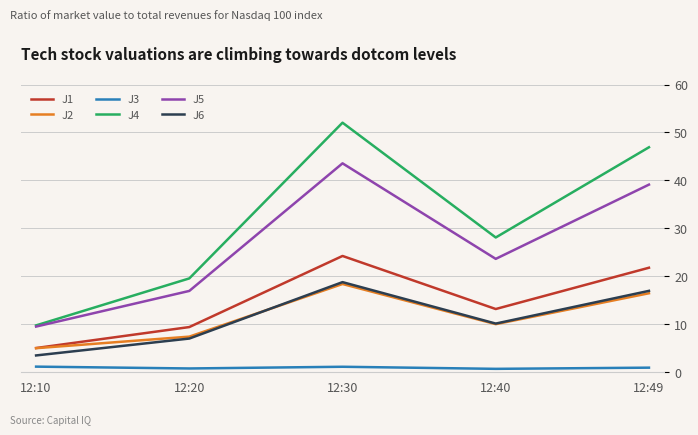

True or false: J3 and J6 cross at least once.

False